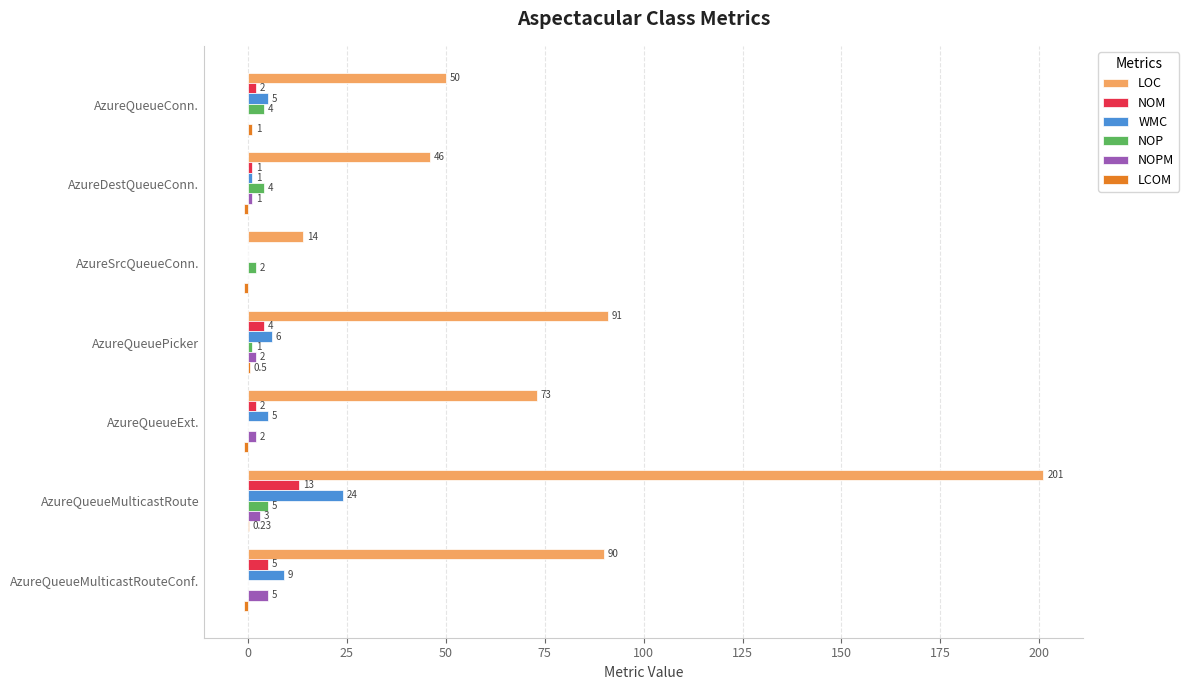

At which category does the chart reach its peak across all series?

AzureQueueMulticastRoute